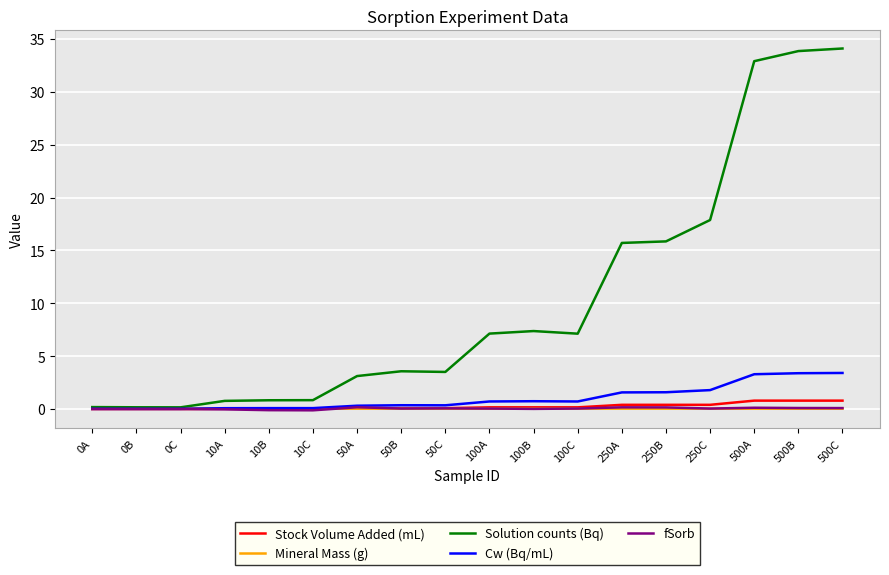

How many lines are shown in the chart?

5